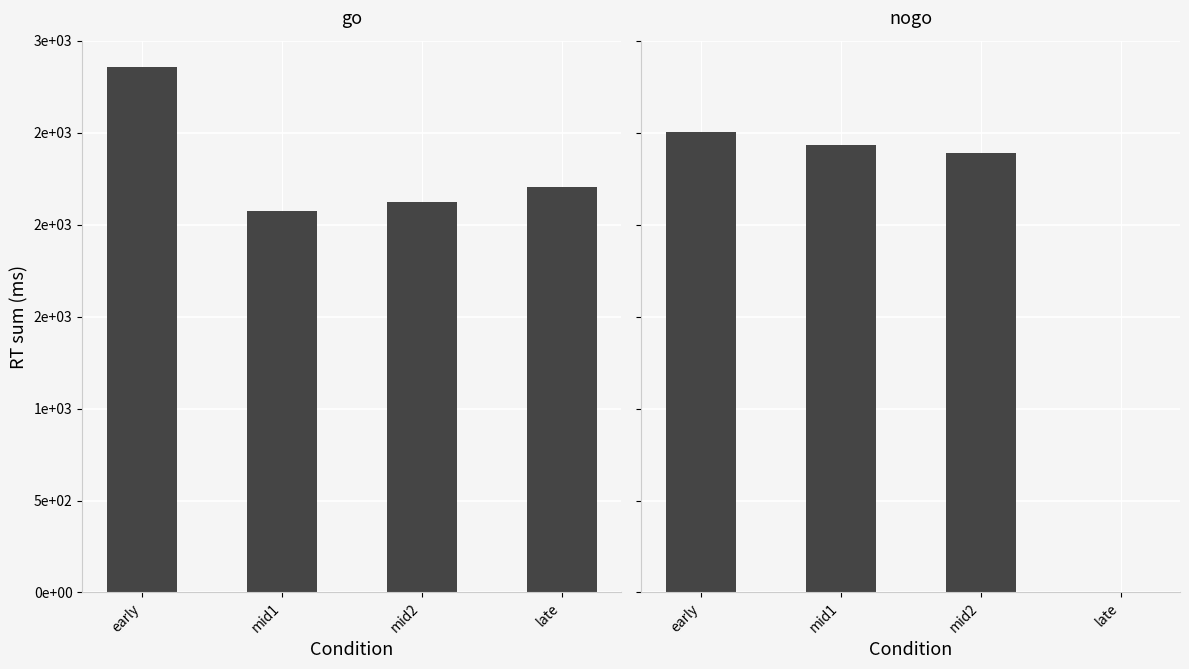

The go series shows 3002 at mid1. True or false?

False